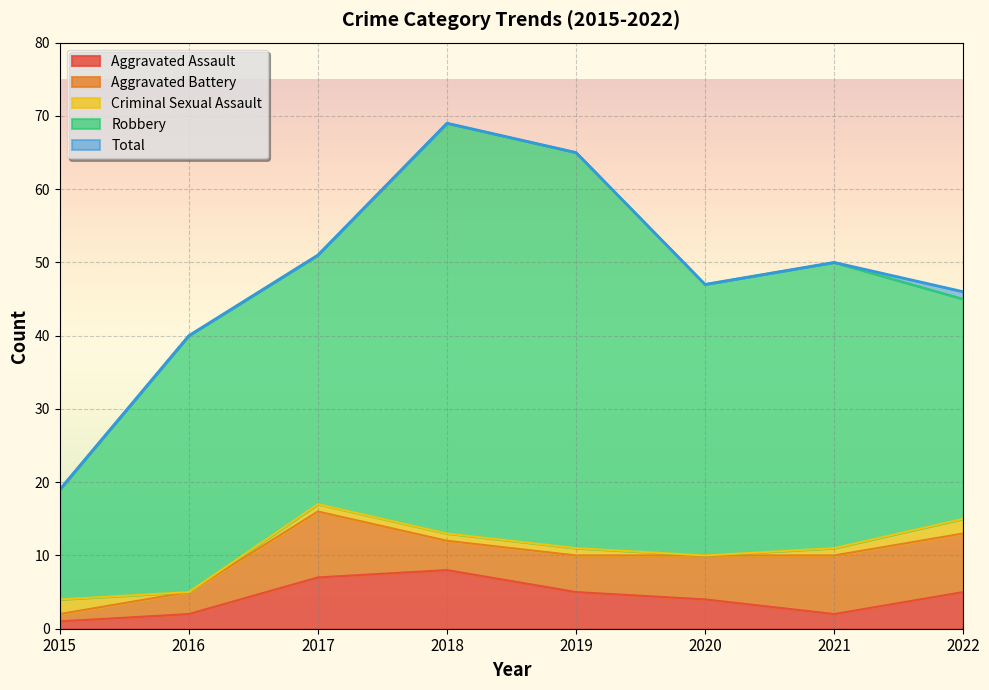

At which category does Aggravated Assault reach its first local valley?

2021